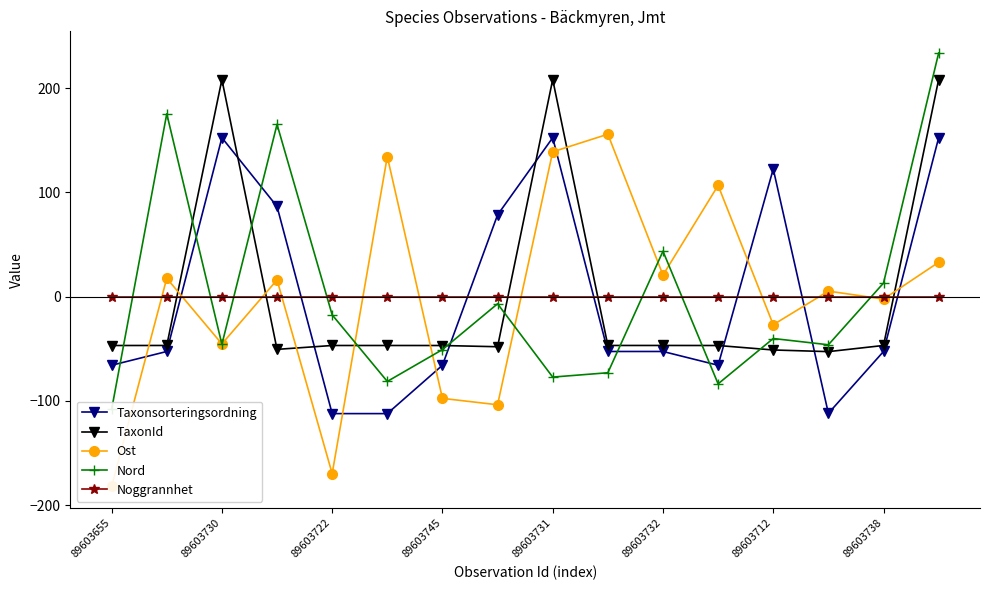

At how many categories does at least one series exceed 102?

9